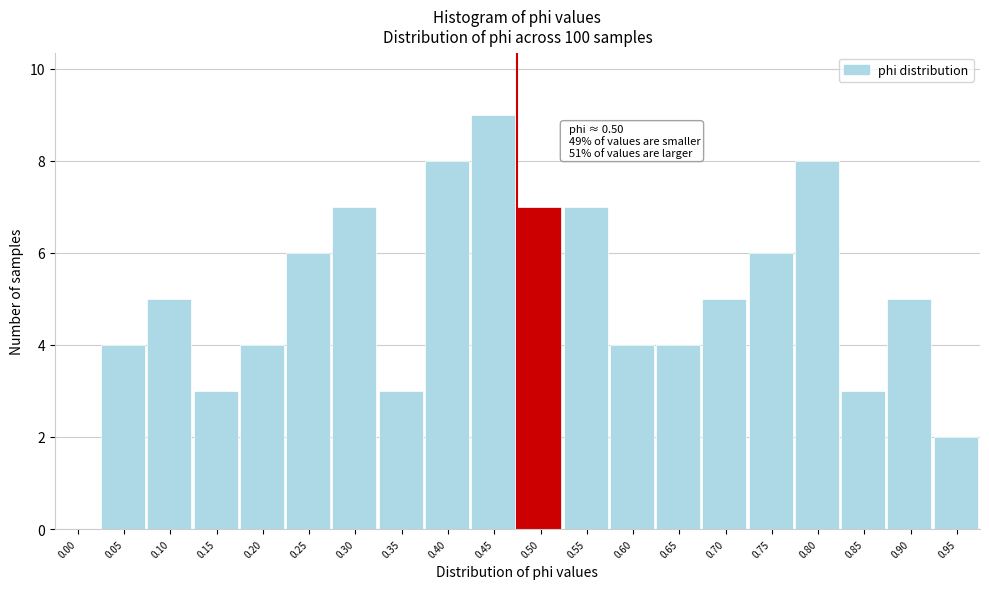

Reading right to left, transcribe all the data shown in this chart.

0.95=2	0.90=5	0.85=3	0.80=8	0.75=6	0.70=5	0.65=4	0.60=4	0.55=7	0.50=7	0.45=9	0.40=8	0.35=3	0.30=7	0.25=6	0.20=4	0.15=3	0.10=5	0.05=4	0.00=0